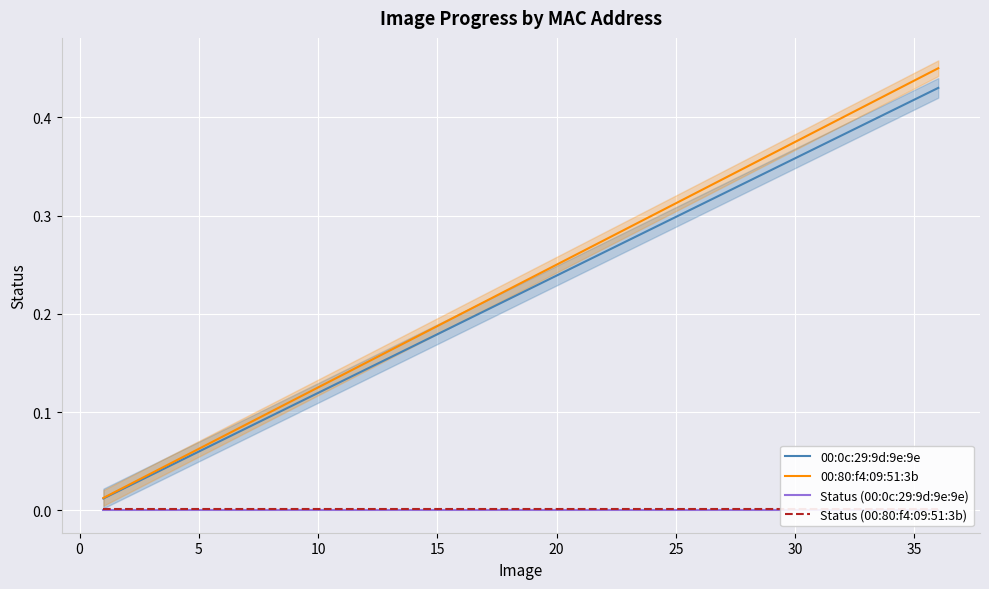

How many categories are shown in the chart?

36